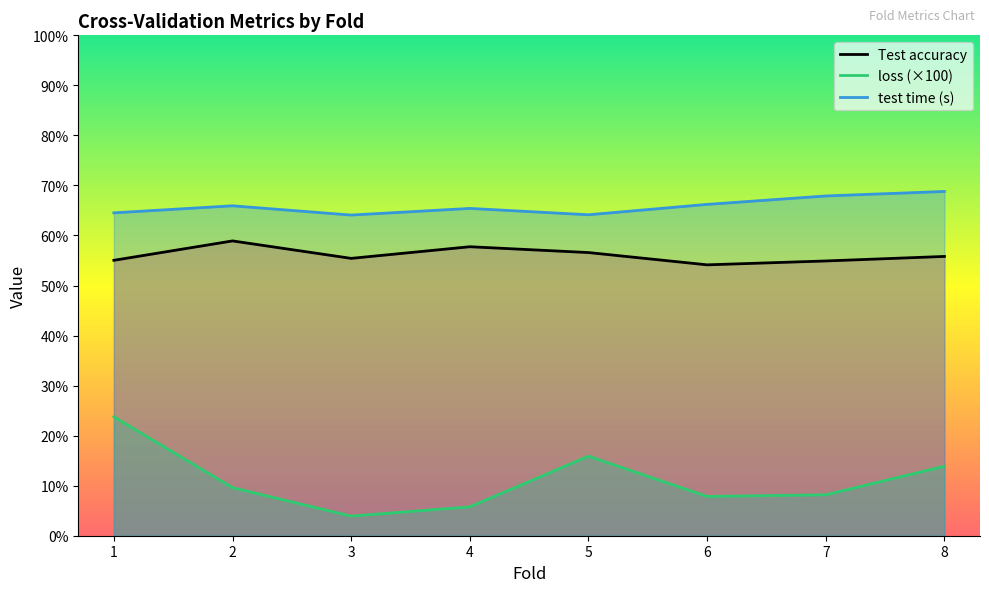

In test time, how many points are higher than both neighbors (excluding endpoints)?

2